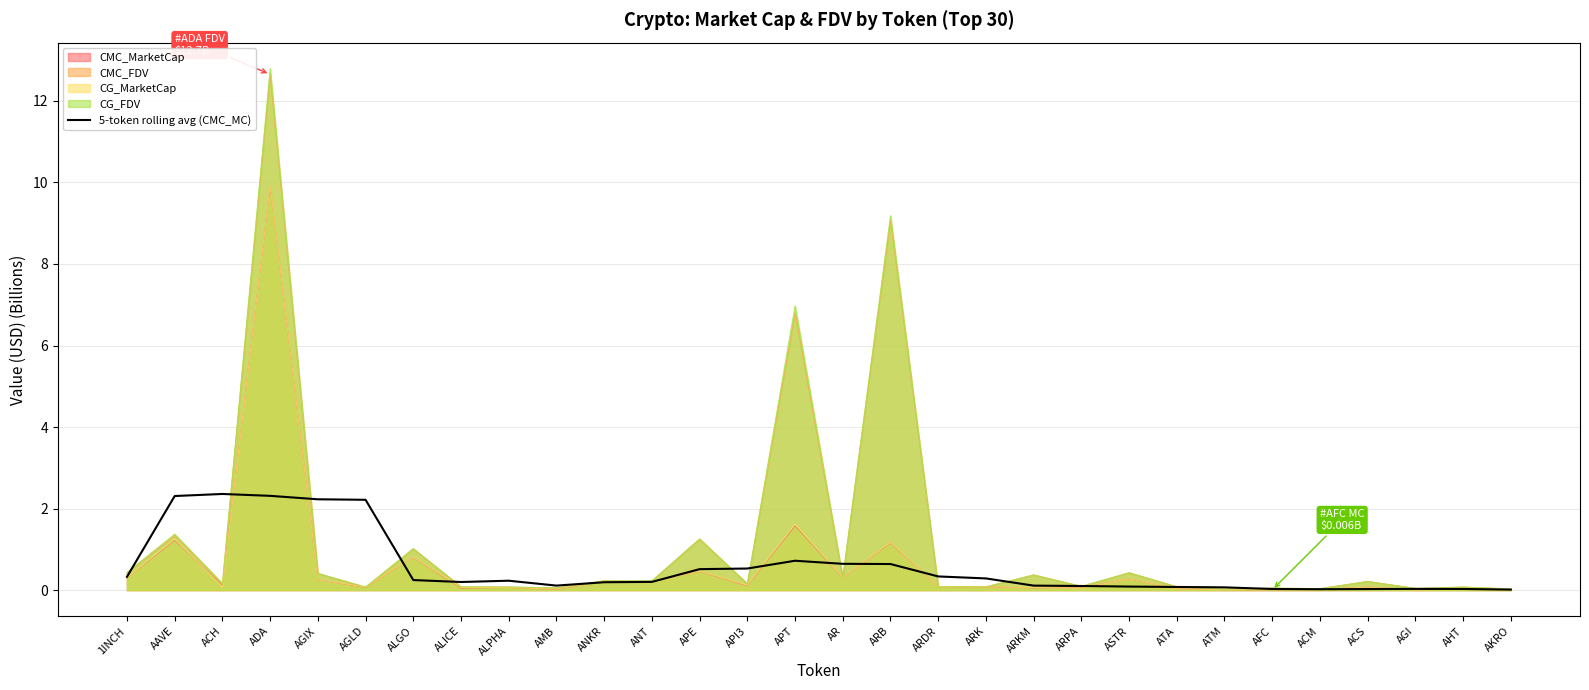

Count the number of categories in the chart.

30